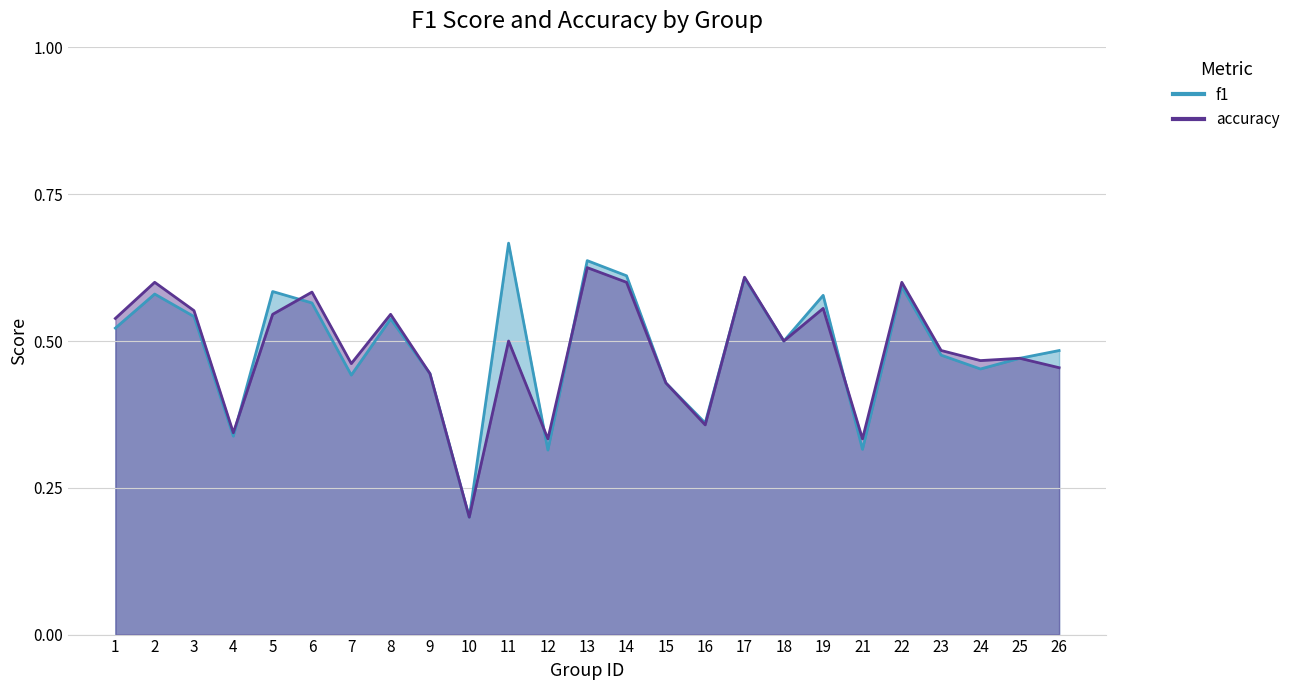

What are all the series names shown in the legend?

f1, accuracy